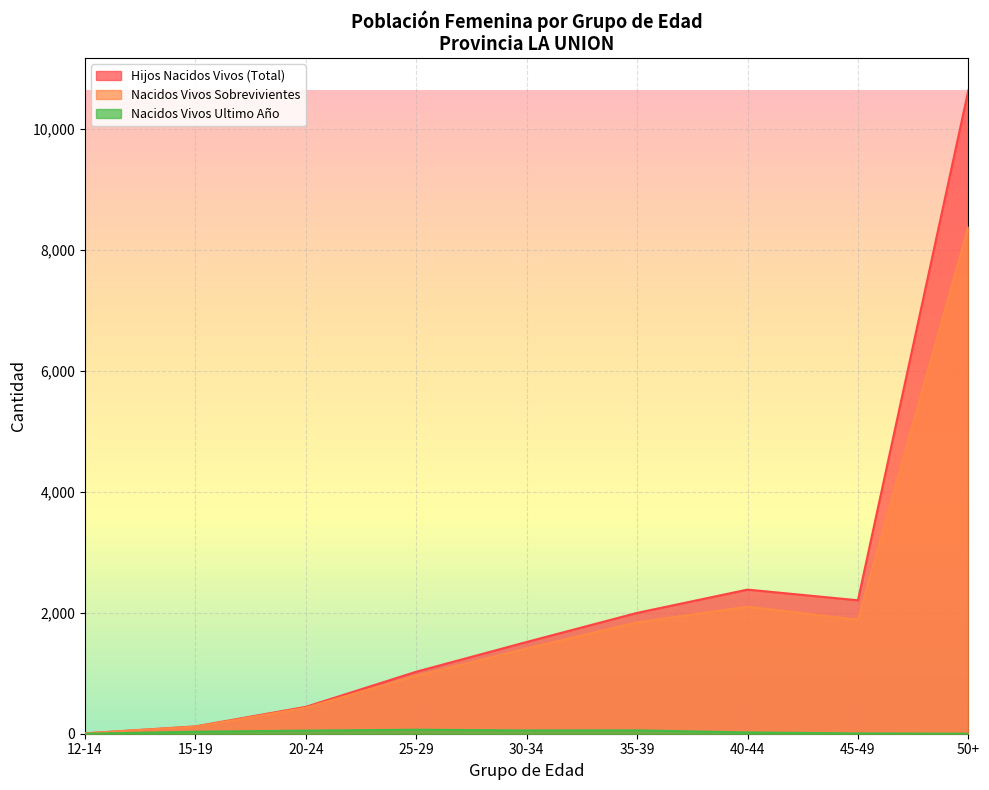

Does the chart display data point markers on the line(s)?

No